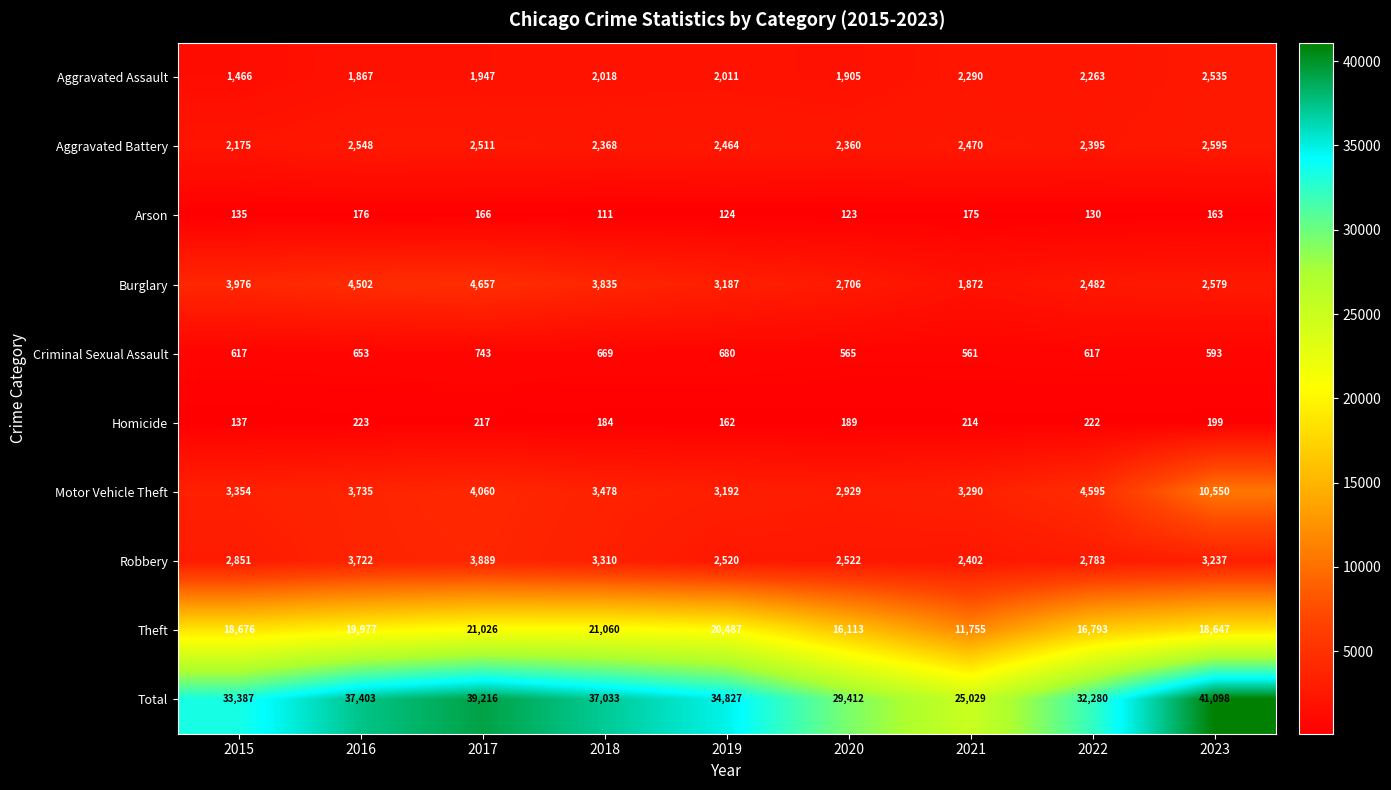

List the series in order of their peak value, lowest first.

Arson, Homicide, Criminal Sexual Assault, Aggravated Assault, Aggravated Battery, Robbery, Burglary, Motor Vehicle Theft, Theft, Total